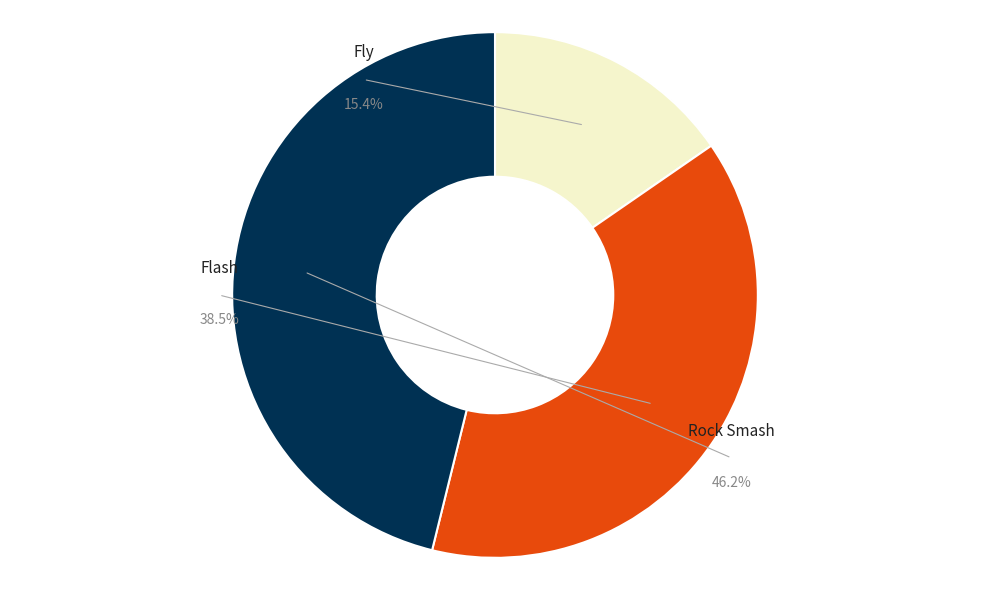

Is it true that Fly is 27% of the pie?

False